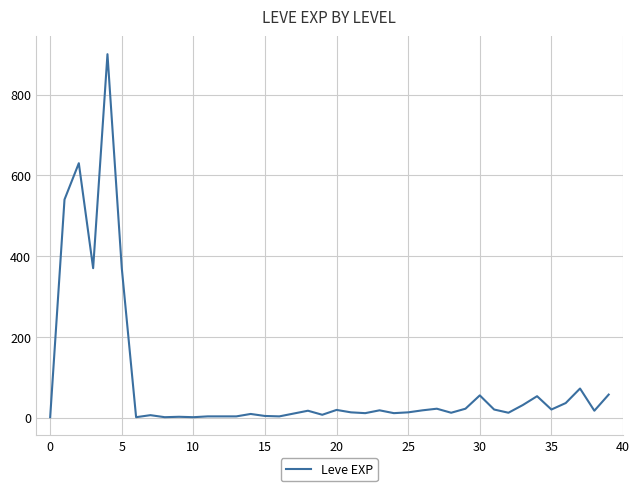

What is the greatest value displayed?

900